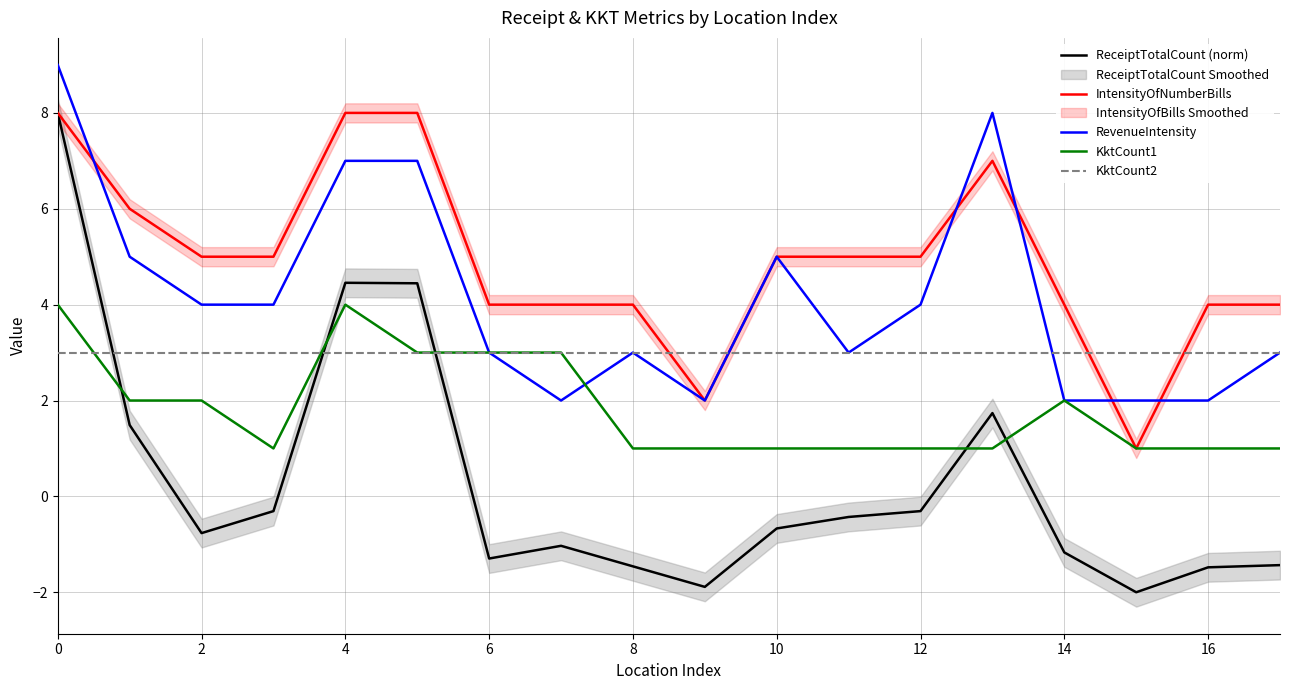

What are all the series names shown in the legend?

ReceiptTotalCount (norm), IntensityOfNumberBills, RevenueIntensity, KktCount1, KktCount2